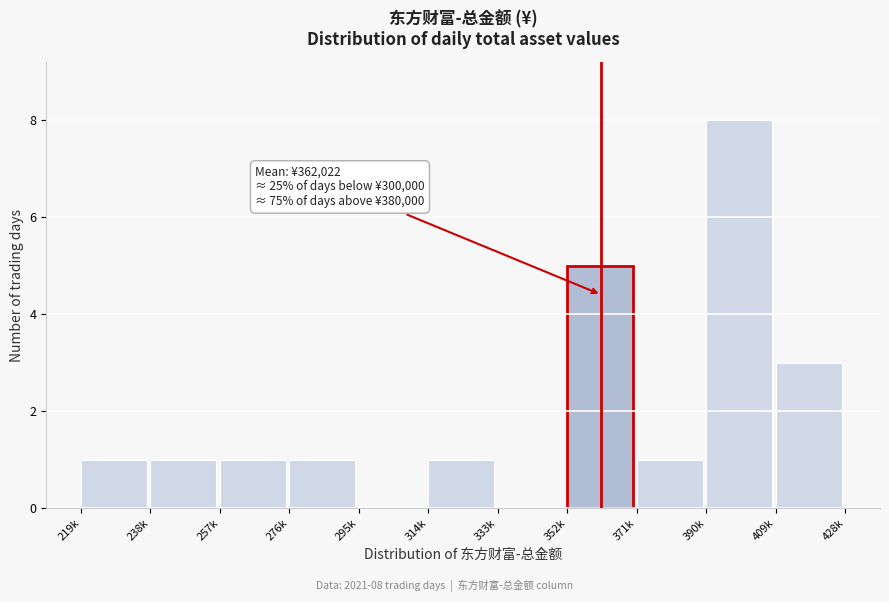

Reading left to right, transcribe all the data shown in this chart.

219k=1	238k=1	257k=1	276k=1	295k=0	314k=1	333k=0	352k=5	371k=1	390k=8	409k=3